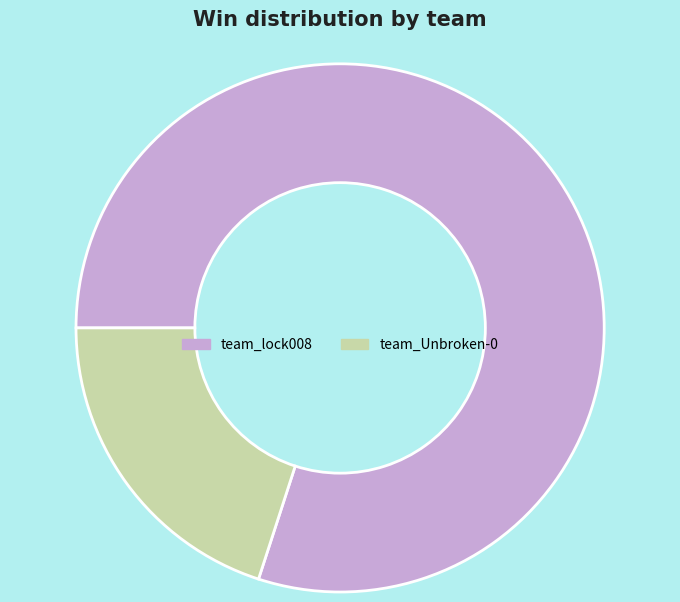

Is it true that team_Unbroken-0 is 34% of the pie?

False